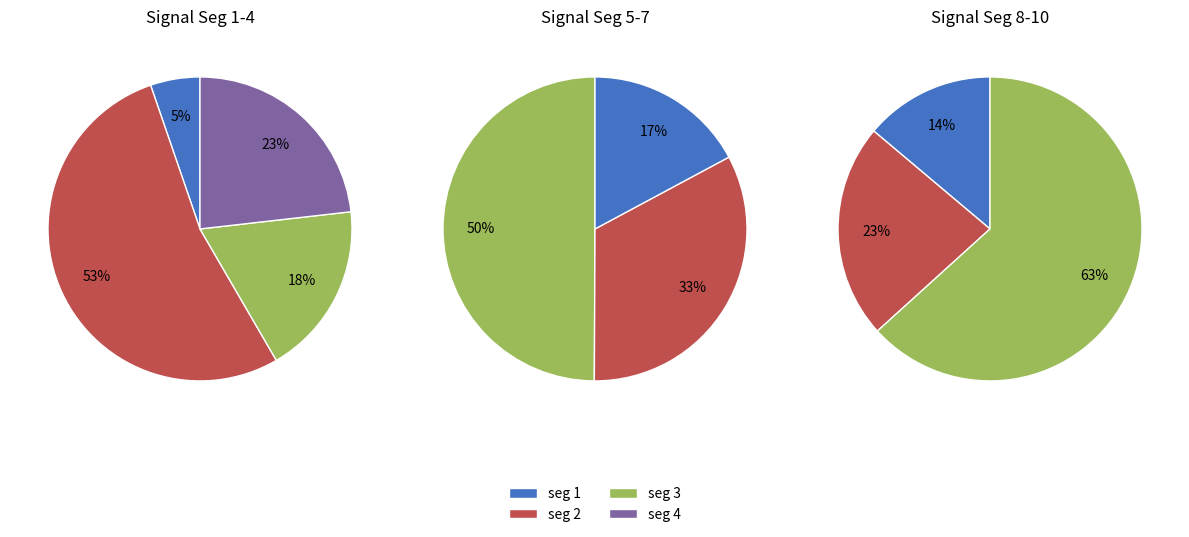

Do signal segment 2 and signal segment 8 together represent more than half of the pie?

No